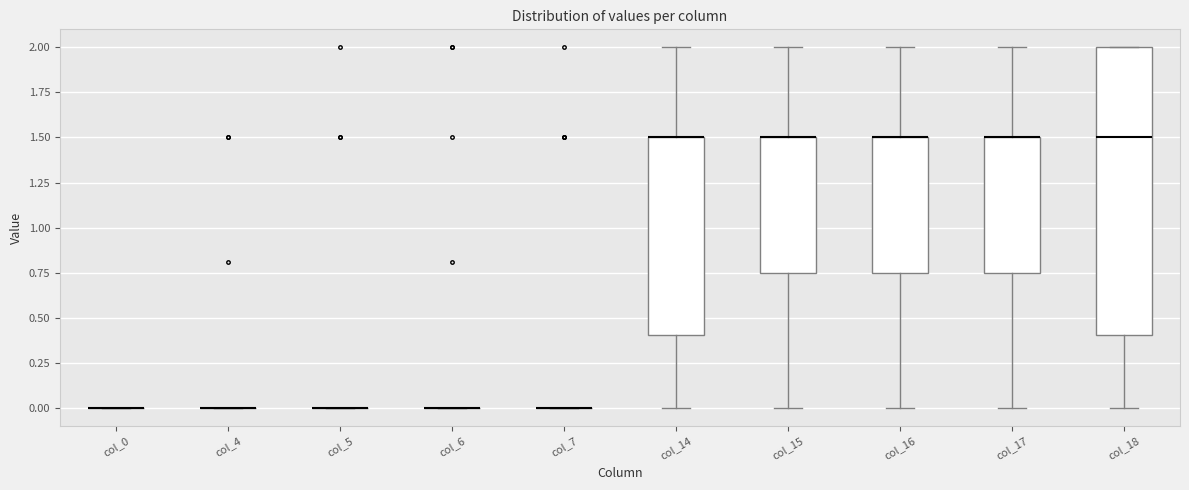

Which box is the tallest, from its lower edge to its upper edge?

col_18